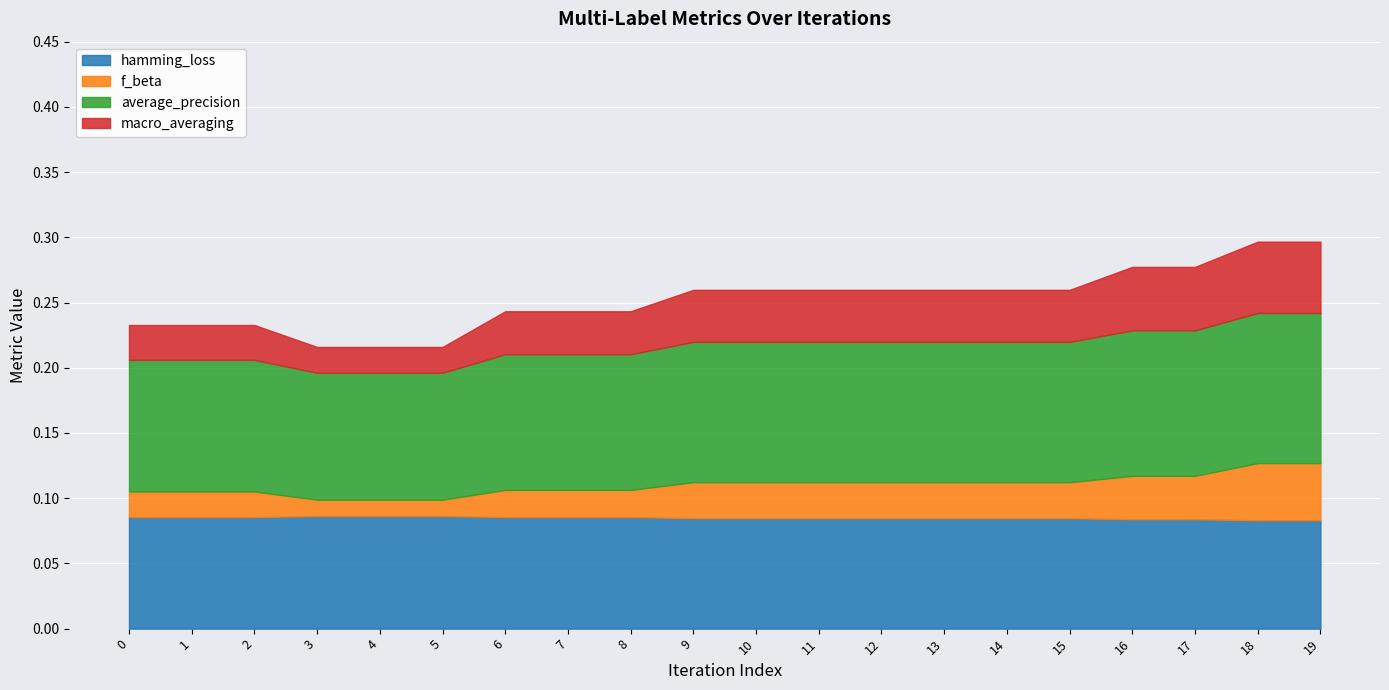

What is the approximate value of average_precision at 17?

0.1